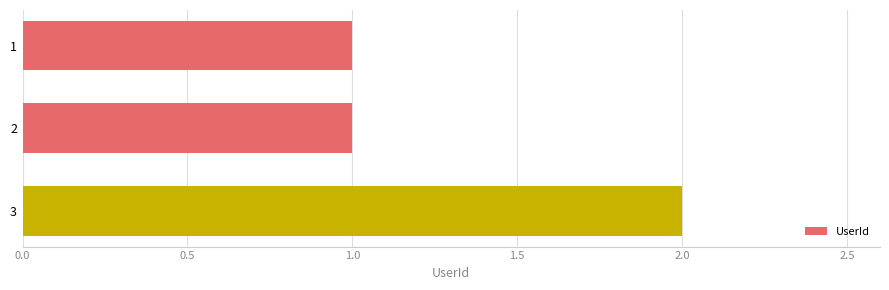

What is the change in value from 2 to 3?

+1